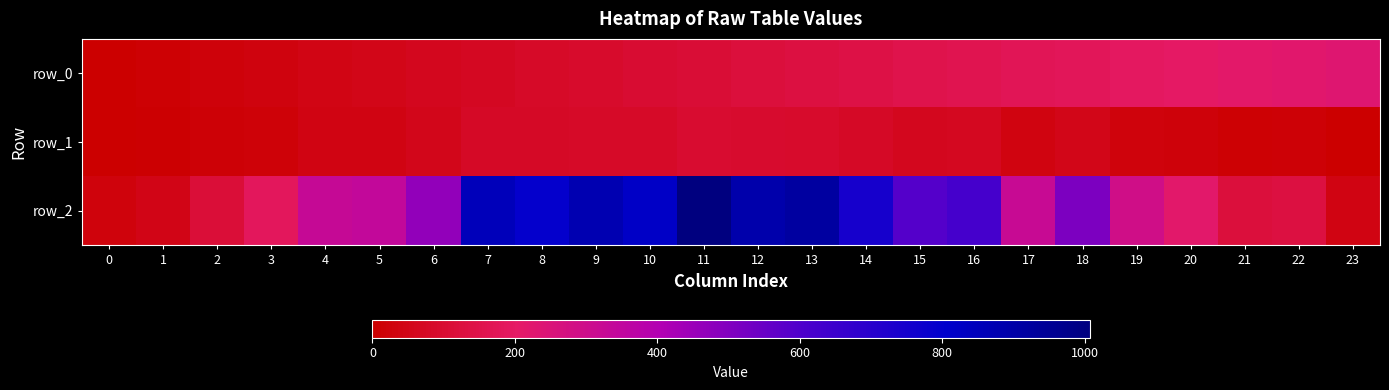

Where is row_1 nearest to the value 49?

18